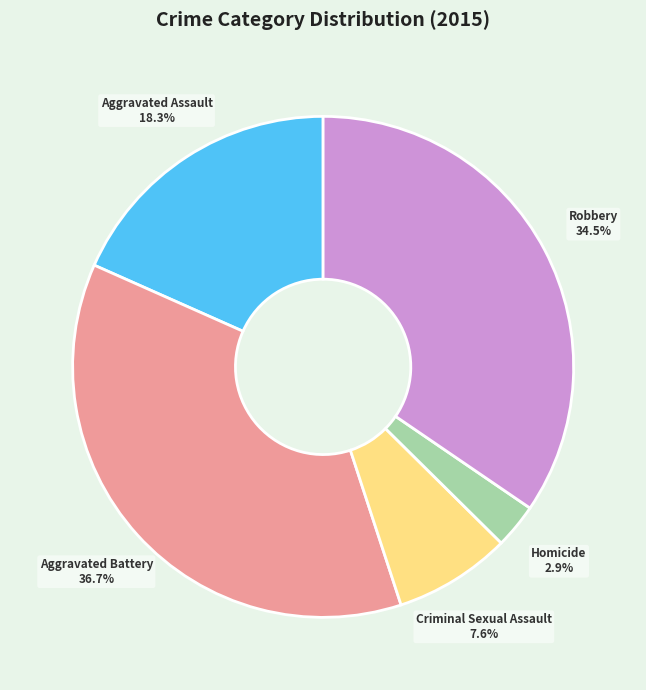

Does any single category account for the majority?

No